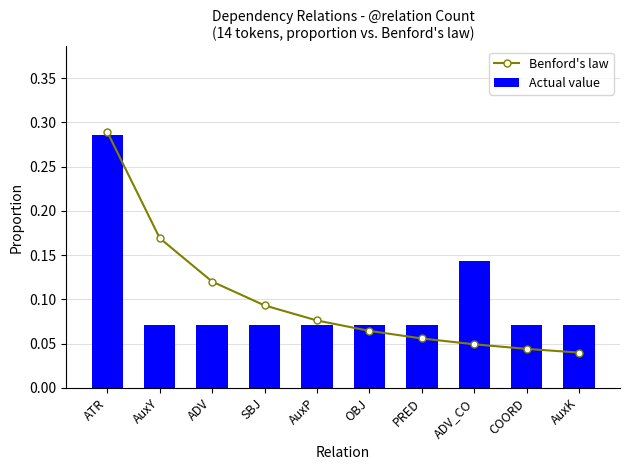

What is the value of the Benford's law bar at the 3rd from the left?

0.1